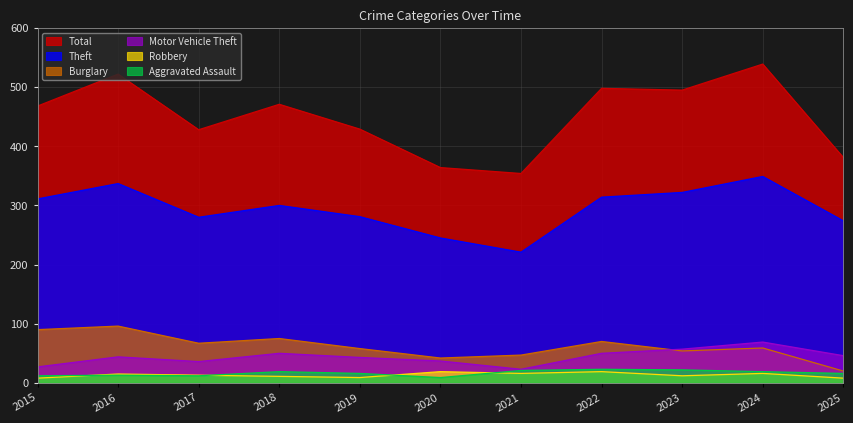

What is the average value of the Robbery series?

13